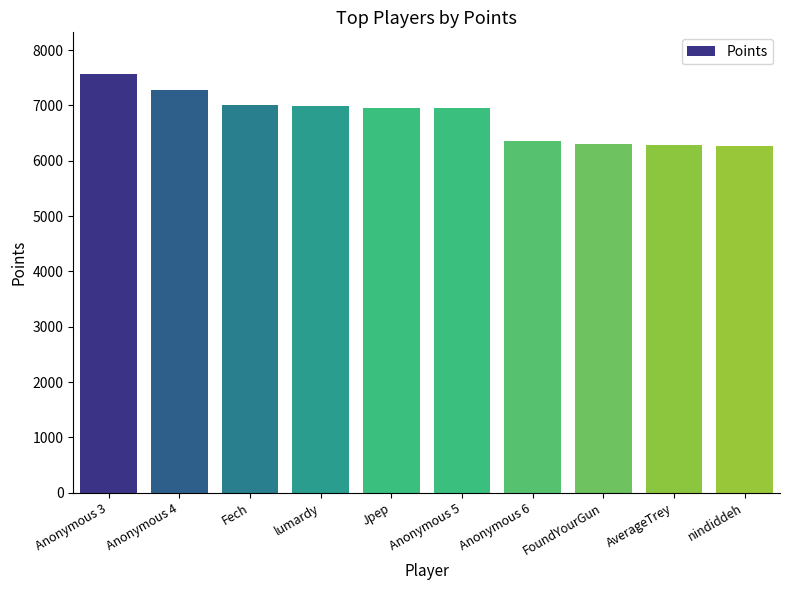

What value does the data have at FoundYourGun?

6295